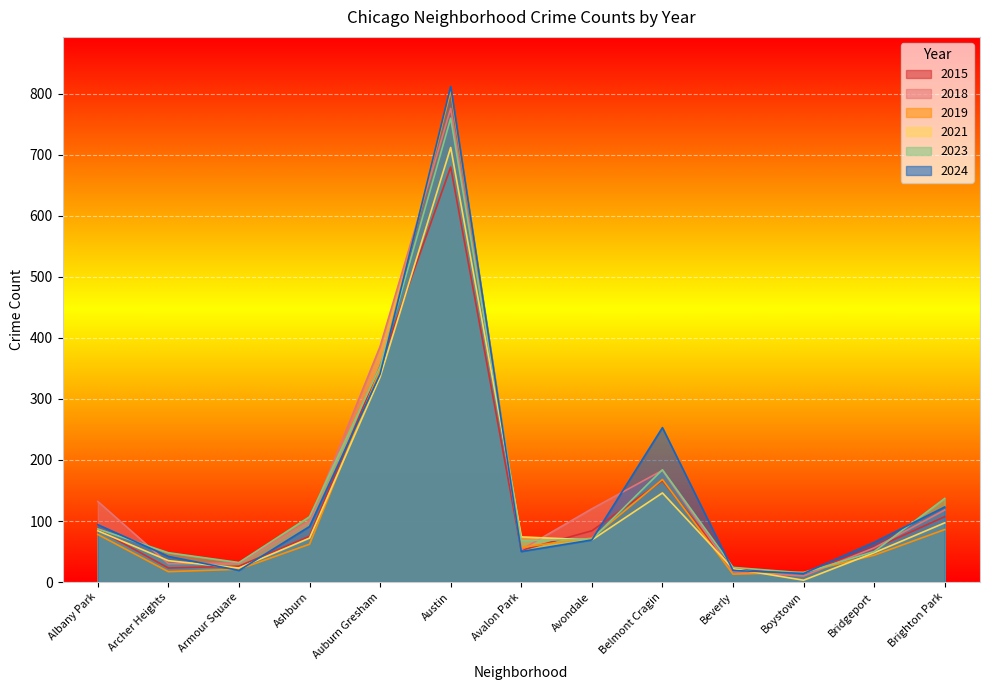

What is the sum of all 2023 values?

1935